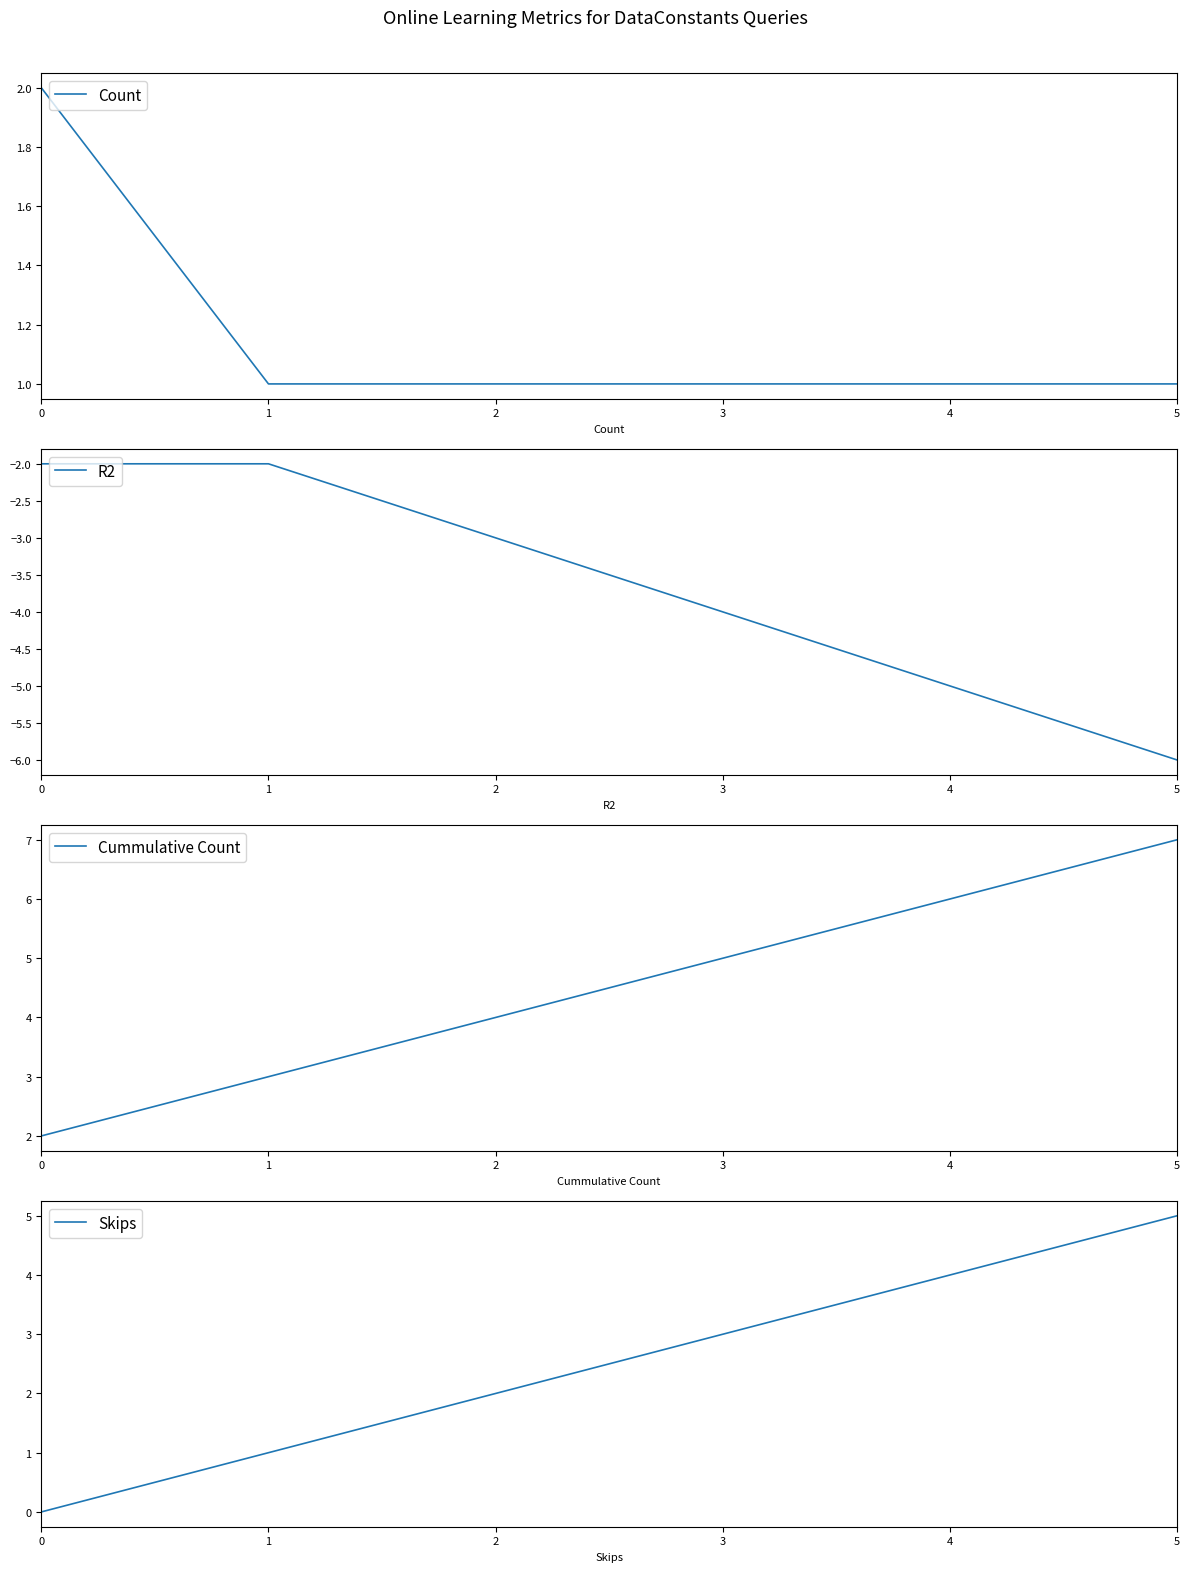

What is the sum of all Count values?

7